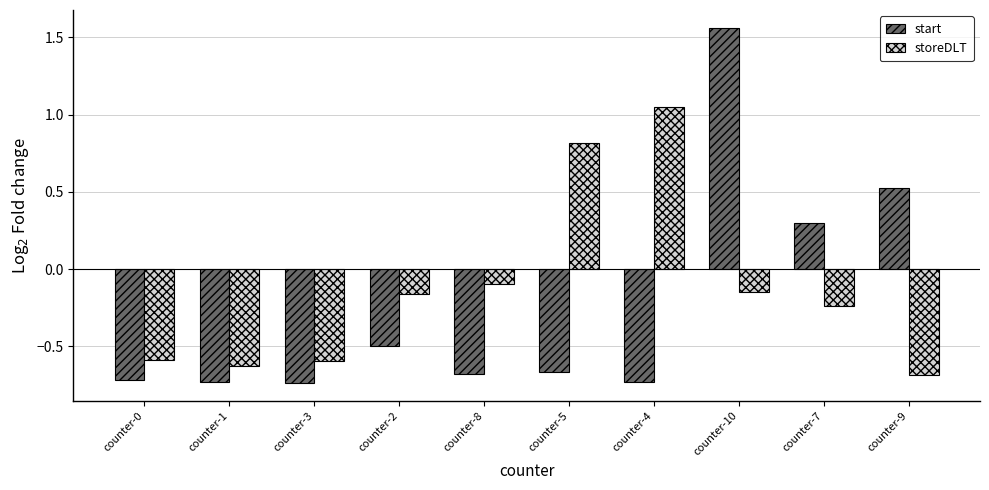

How many values in storeDLT are above zero?

2